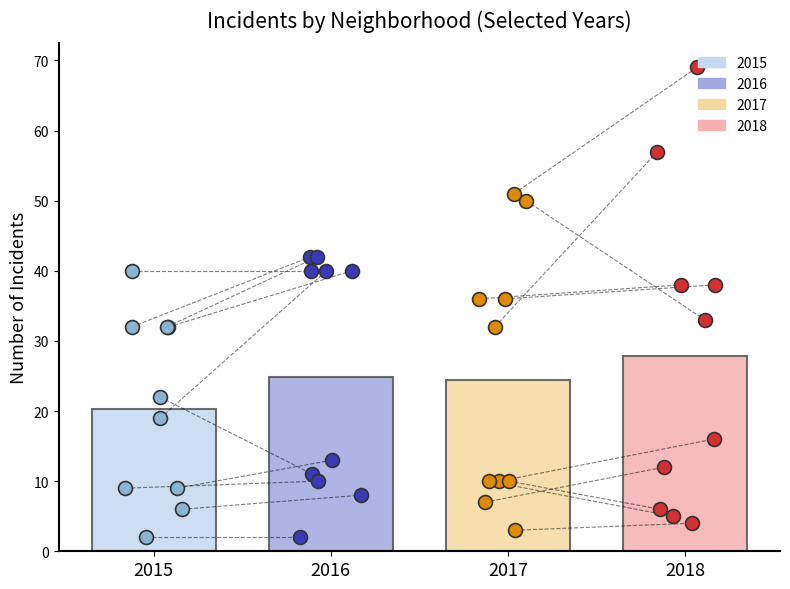

Which series has the widest spread of Y values?

2018